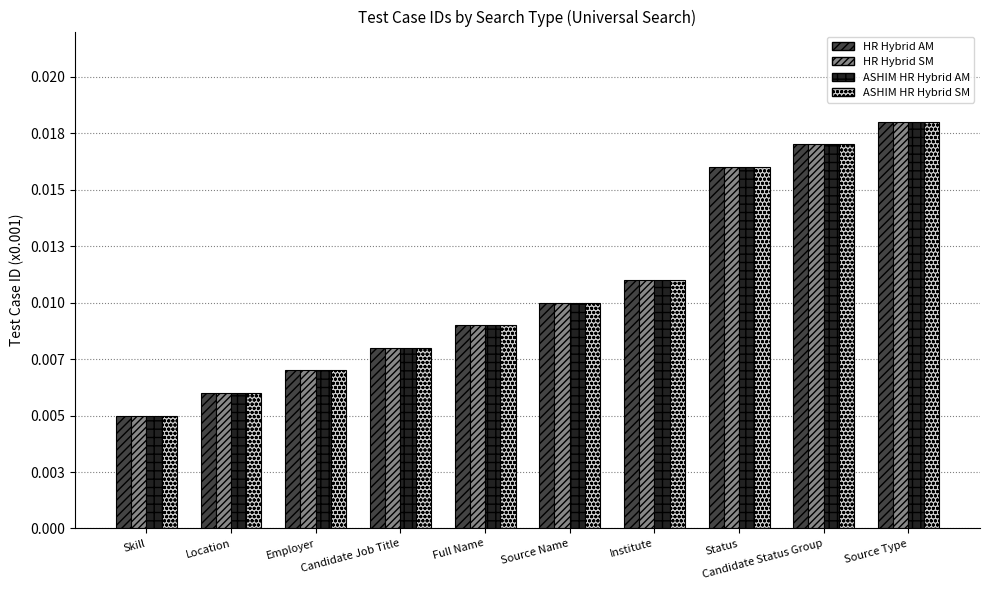

Rank the series at Skill from lowest to highest value.

HR Hybrid AM, HR Hybrid SM, ASHIM HR Hybrid AM, ASHIM HR Hybrid SM